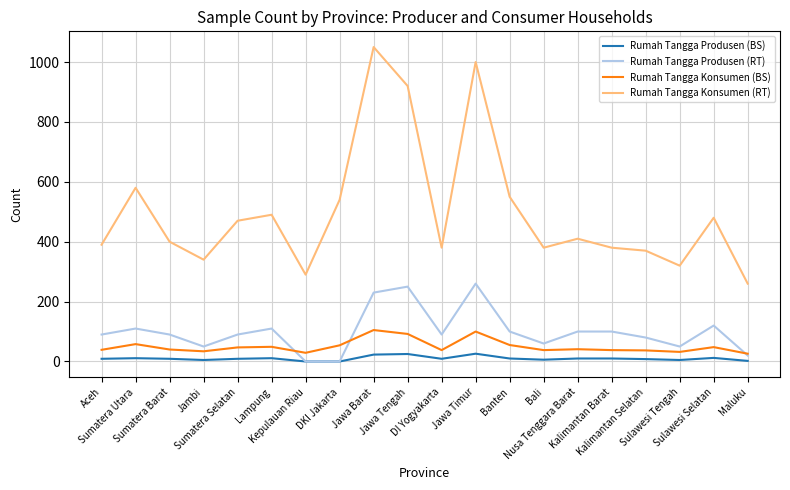

Rank the series by their maximum value, from highest to lowest.

Rumah Tangga Konsumen (RT), Rumah Tangga Produsen (RT), Rumah Tangga Konsumen (BS), Rumah Tangga Produsen (BS)